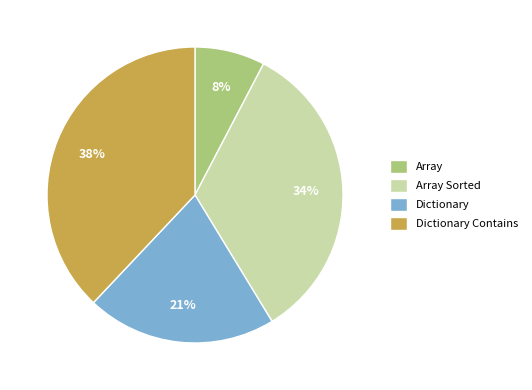

What is the largest slice in the pie chart?

Dictionary Contains